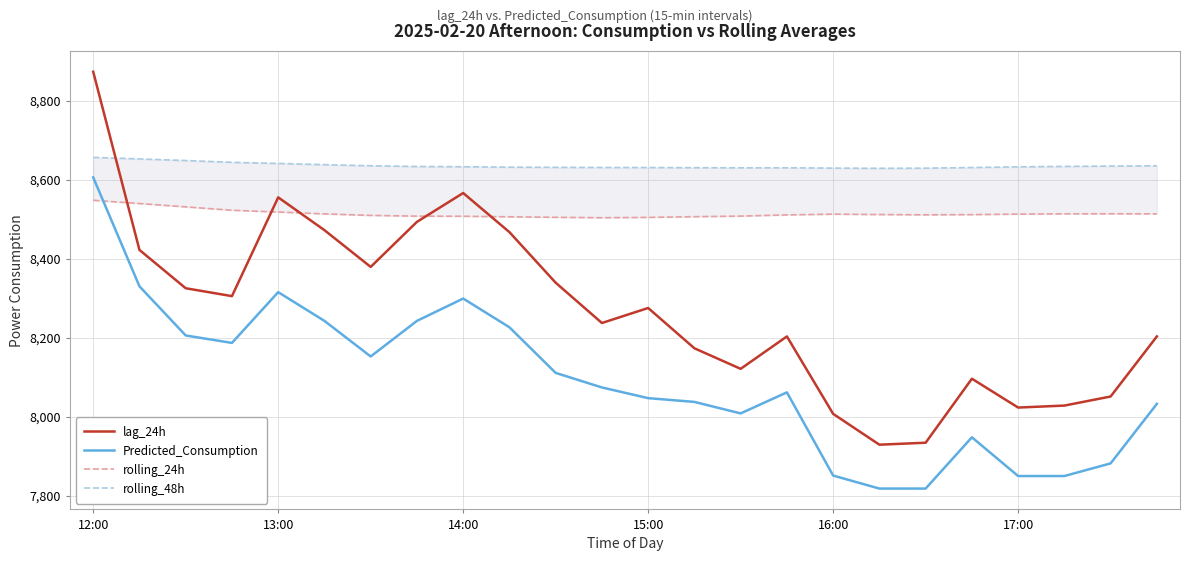

The rolling_48h series shows 8630.6 at 11. True or false?

True